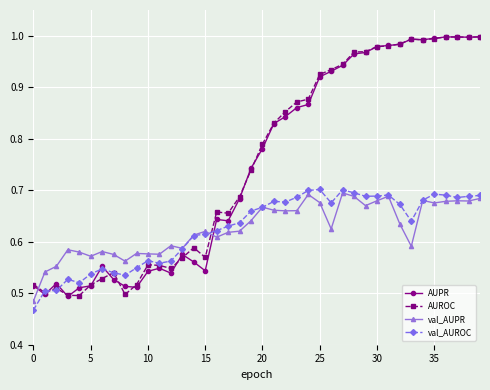

How many val_AUROC values are between 0 and 1?

40